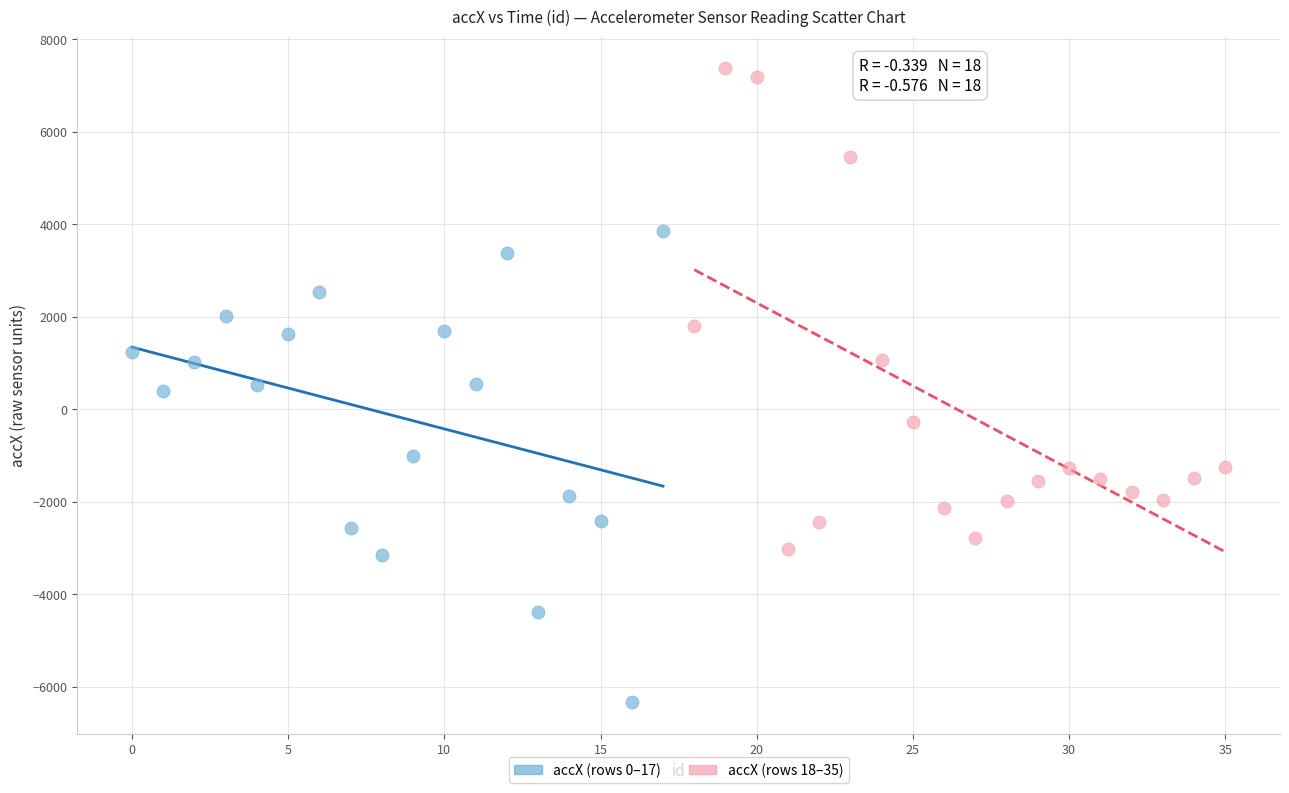

Which series contains the lowest Y value?

accX (rows 0–17)